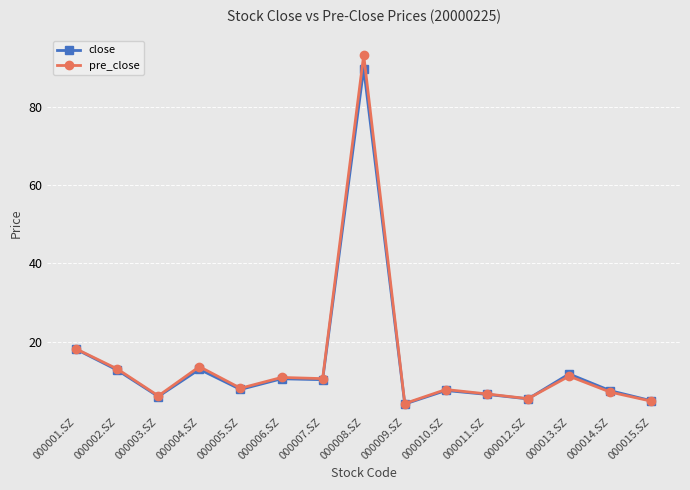

What is the label of the 13th point from the right?

000003.SZ